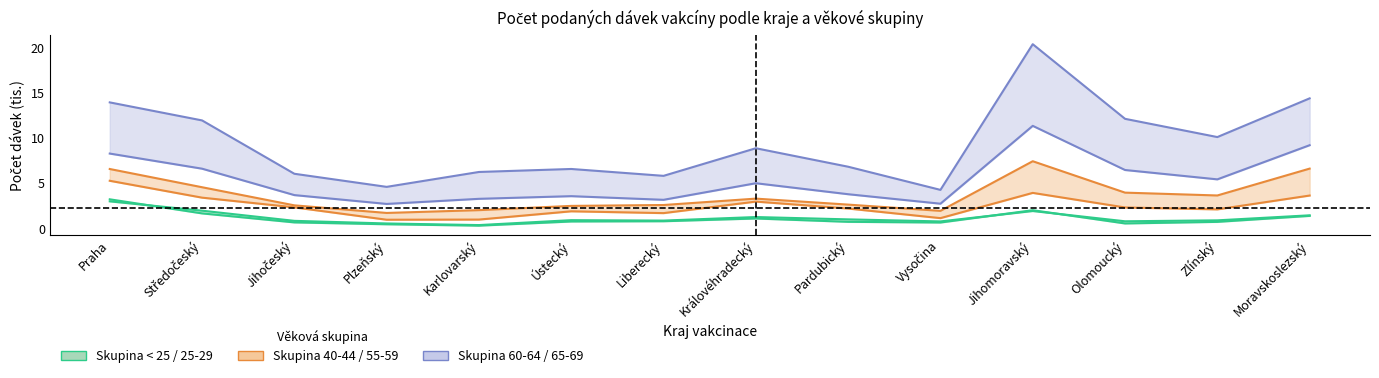

What is the spread (max minus min) of values at Ústecký?

5.8